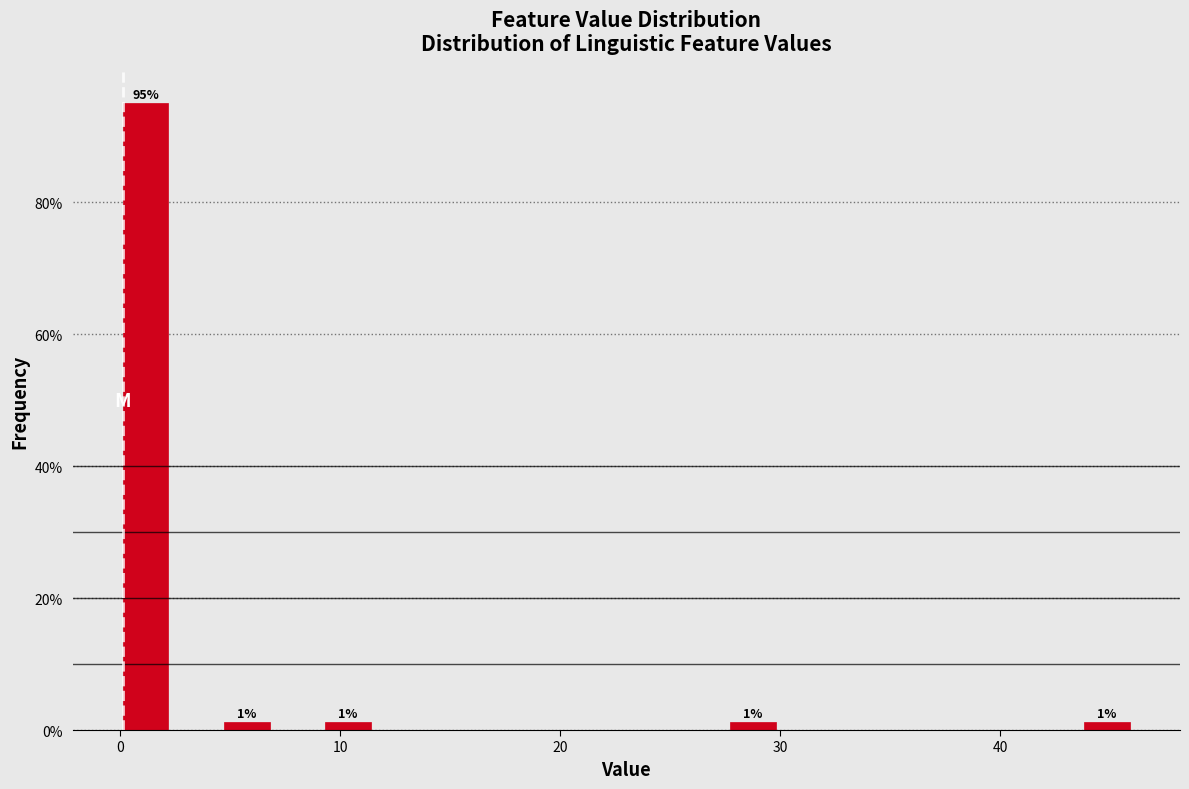

Read against the x-axis, roughly where is the centre of the tallest bar?

1